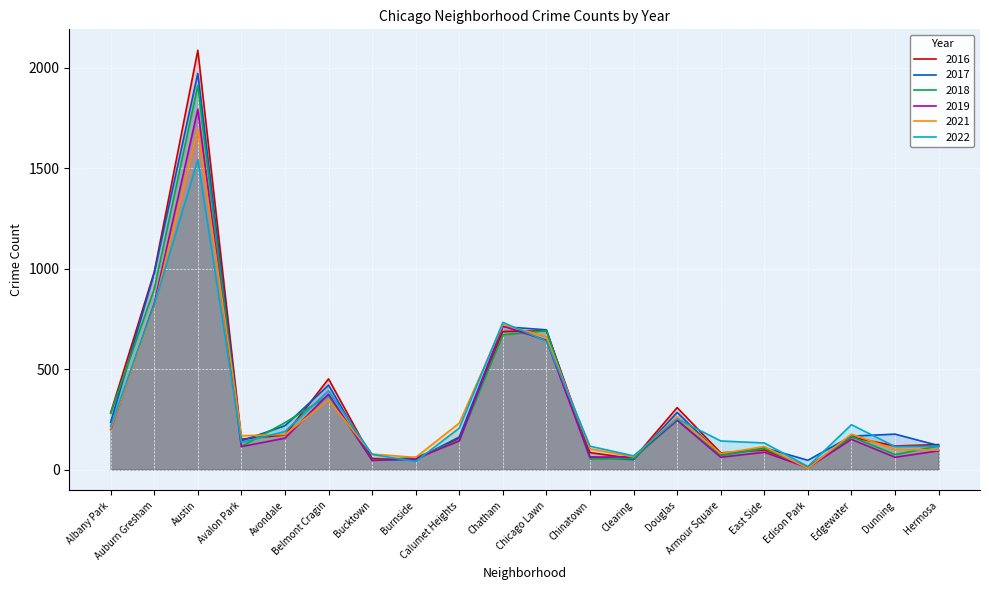

Between which two adjacent categories do 2019 and 2018 first intersect?

Avondale and Belmont Cragin